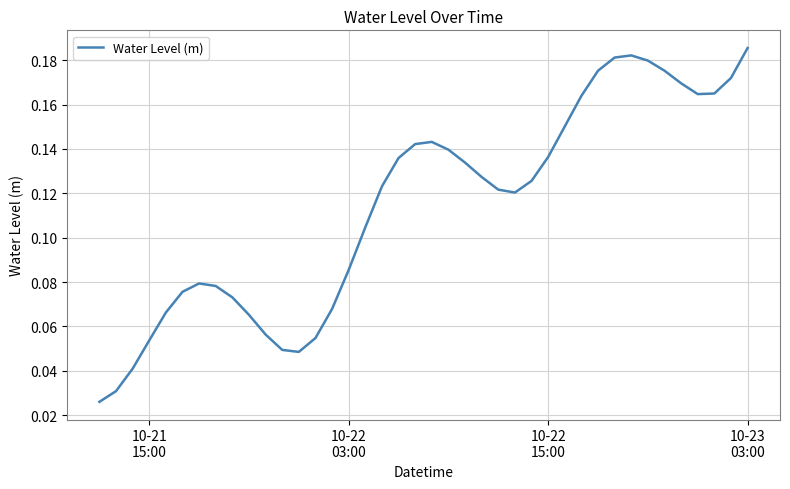

What is the maximum value shown in the chart?

0.2